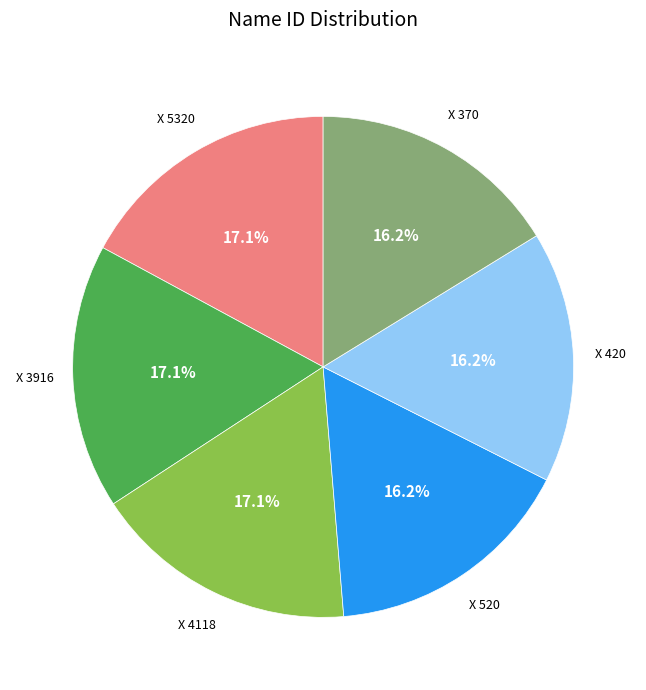

Does X 370 represent more than half of the total?

No